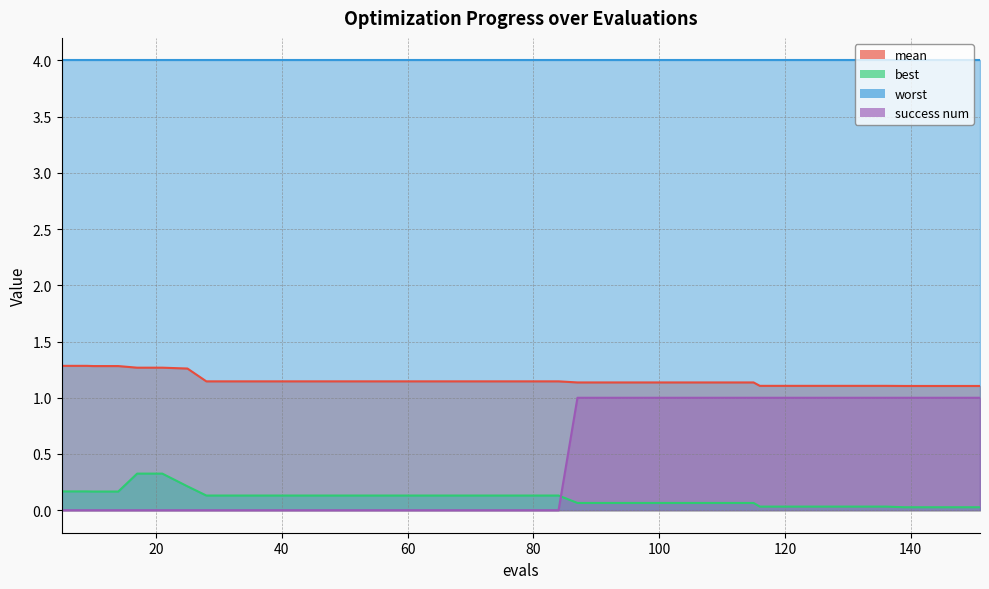

The value of success num at 21 is 0.0. True or false?

True